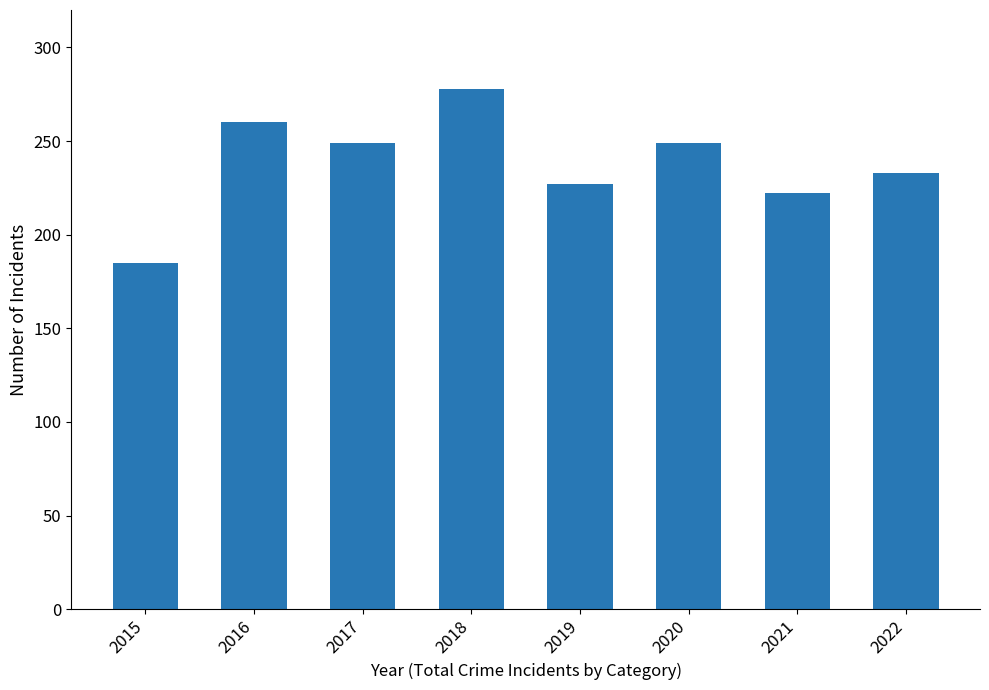

How many values are below 249?

4